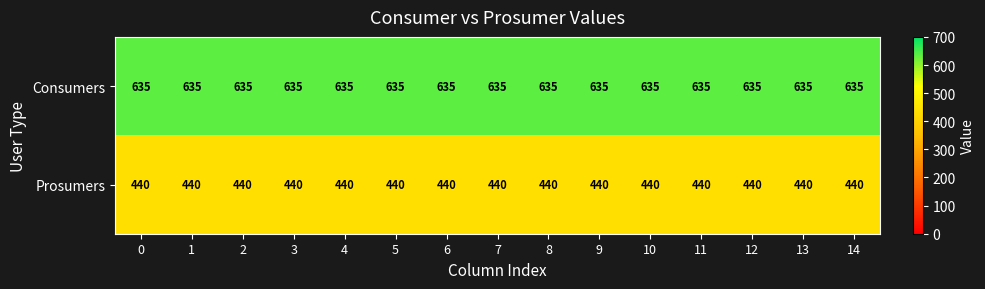

What is the average value of the Prosumers series?

440